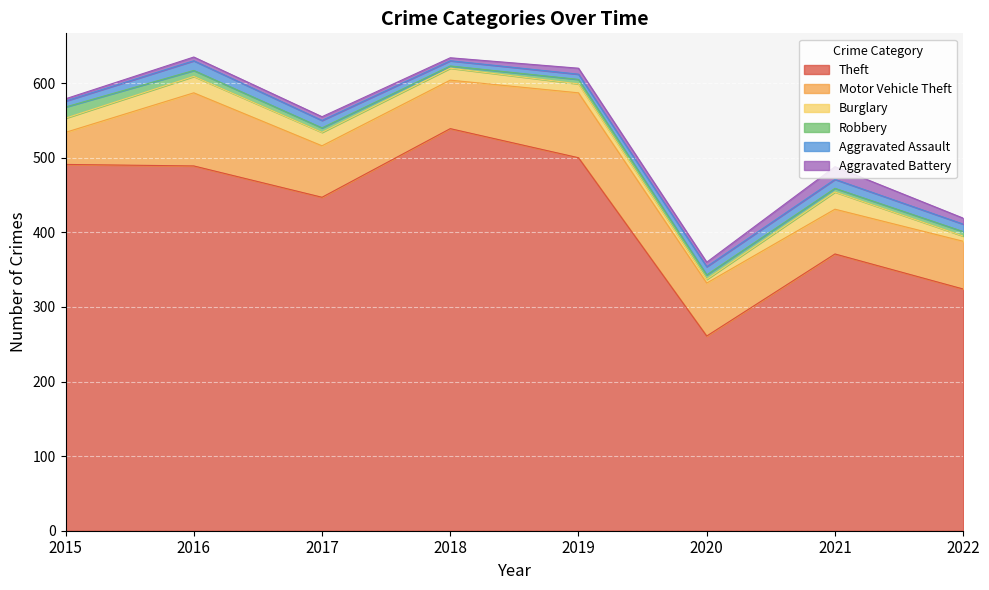

Which series has the widest spread of values?

Theft